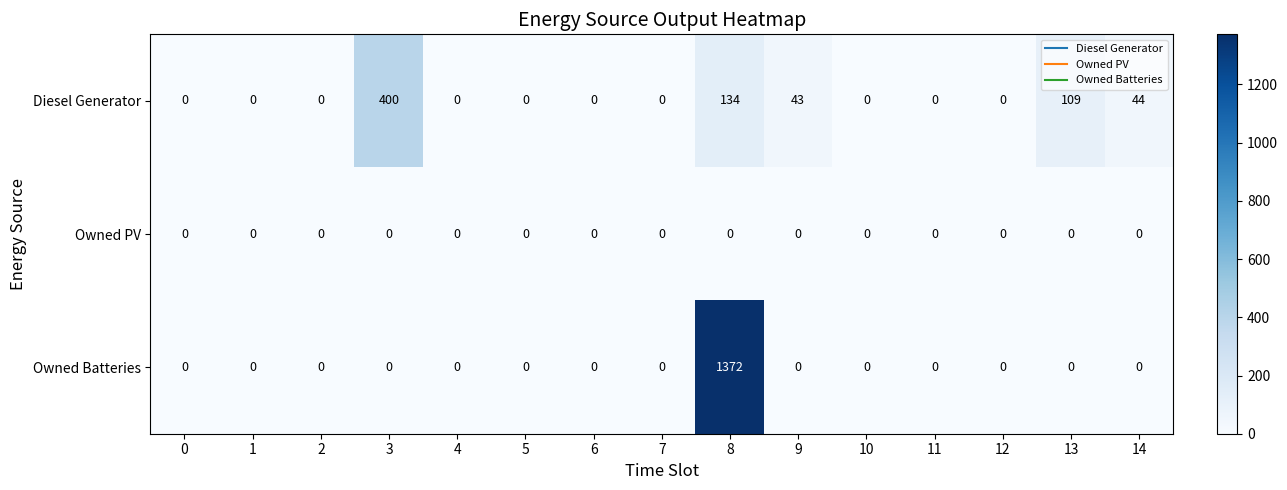

Which category has the highest value across all series?

8